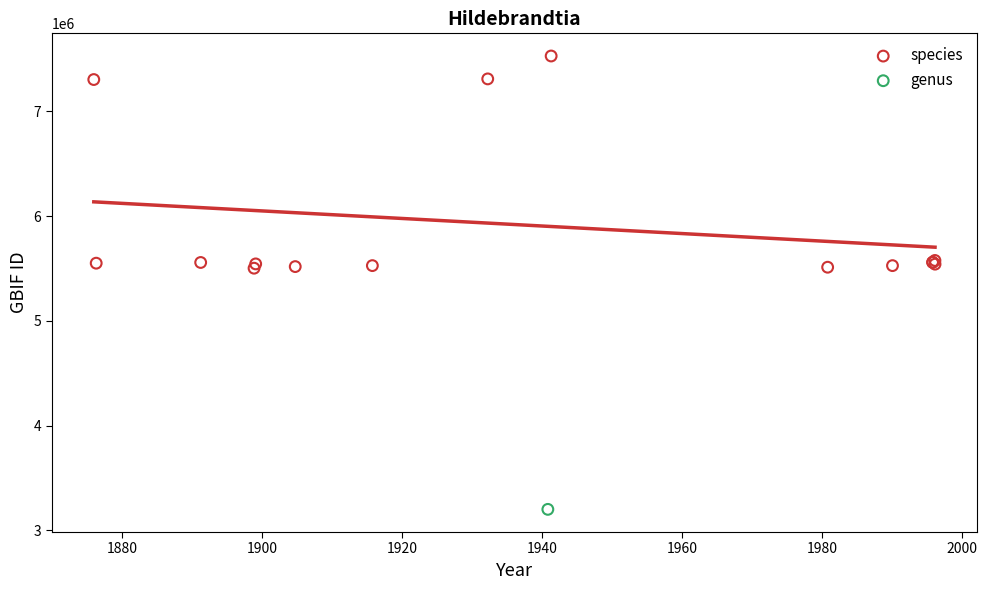

What are all the series names shown in the legend?

species, genus